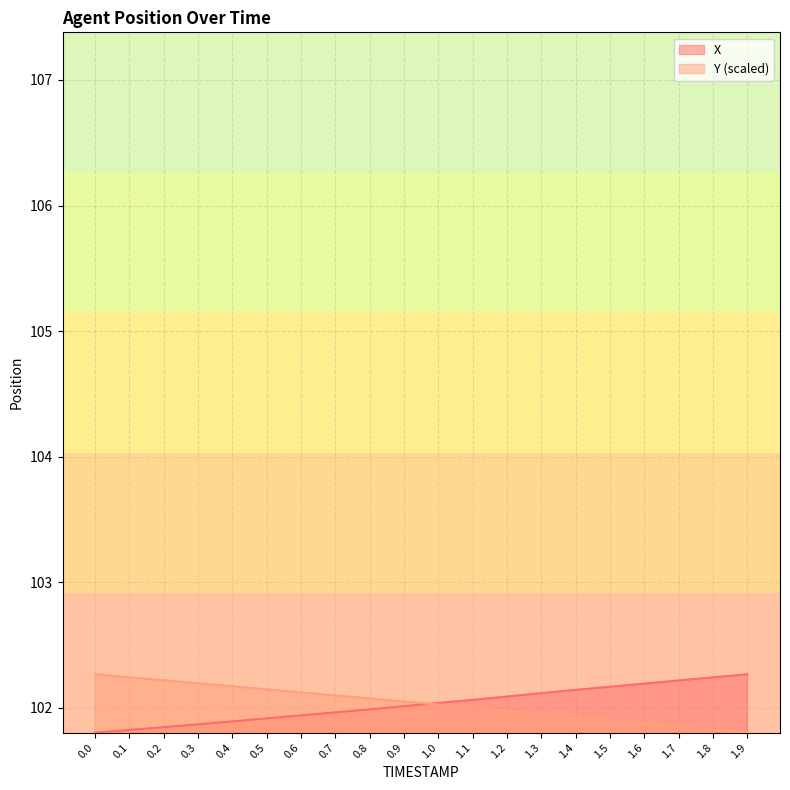

What is the label of the 1st point from the right?

1.9